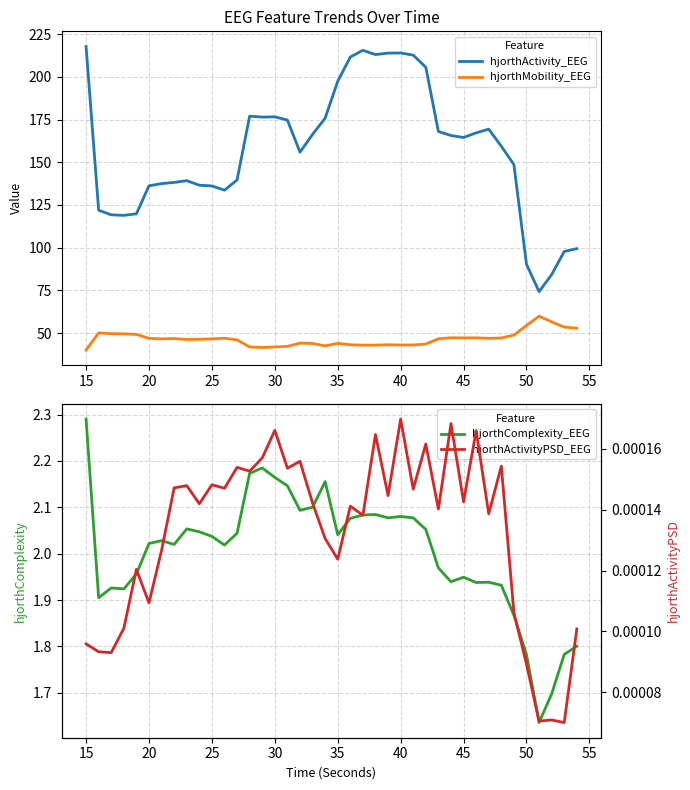

Reading left to right, transcribe all the data shown in this chart.

hjorthActivity_EEG: 217.7	122.0	119.3	118.9	119.8	136.2	137.5	138.2	139.2	136.6	136.2	133.7	139.6	177.0	176.4	176.6	174.7	155.9	166.3	175.8	197.4	211.5	215.5	213.0	213.8	213.9	212.7	205.5	168.0	165.6	164.5	167.2	169.4	159.4	148.7	90.4	74.3	84.3	97.8	99.4
hjorthMobility_EEG: 40.2	50.2	49.8	49.6	49.3	47.0	46.7	46.9	46.3	46.4	46.7	47.1	46.1	42.0	41.7	42.0	42.3	44.2	44.0	42.6	44.1	43.2	43.0	43.0	43.3	43.1	43.1	43.6	46.8	47.3	47.3	47.3	47.0	47.2	48.9	54.6	59.9	56.7	53.6	52.9
hjorthComplexity_EEG: 2.3	1.9	1.9	1.9	2.0	2.0	2.0	2.0	2.1	2.0	2.0	2.0	2.0	2.2	2.2	2.2	2.1	2.1	2.1	2.2	2.0	2.1	2.1	2.1	2.1	2.1	2.1	2.1	2.0	1.9	1.9	1.9	1.9	1.9	1.9	1.8	1.6	1.7	1.8	1.8
hjorthActivityPSD_EEG: 0.0	0.0	0.0	0.0	0.0	0.0	0.0	0.0	0.0	0.0	0.0	0.0	0.0	0.0	0.0	0.0	0.0	0.0	0.0	0.0	0.0	0.0	0.0	0.0	0.0	0.0	0.0	0.0	0.0	0.0	0.0	0.0	0.0	0.0	0.0	0.0	0.0	0.0	0.0	0.0